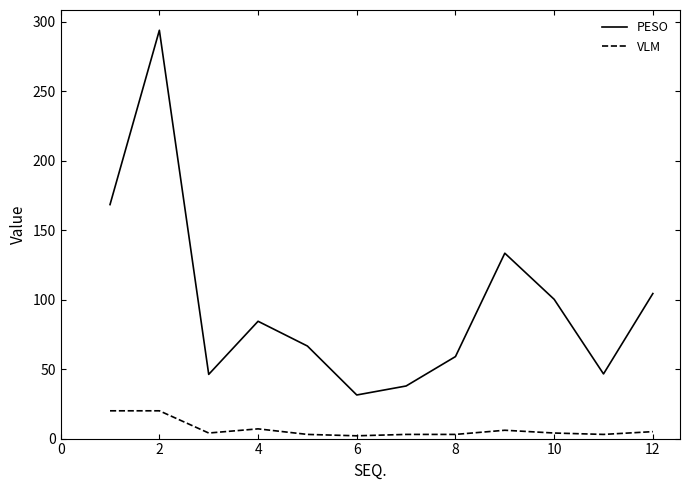

Does the chart display data point markers on the line(s)?

No